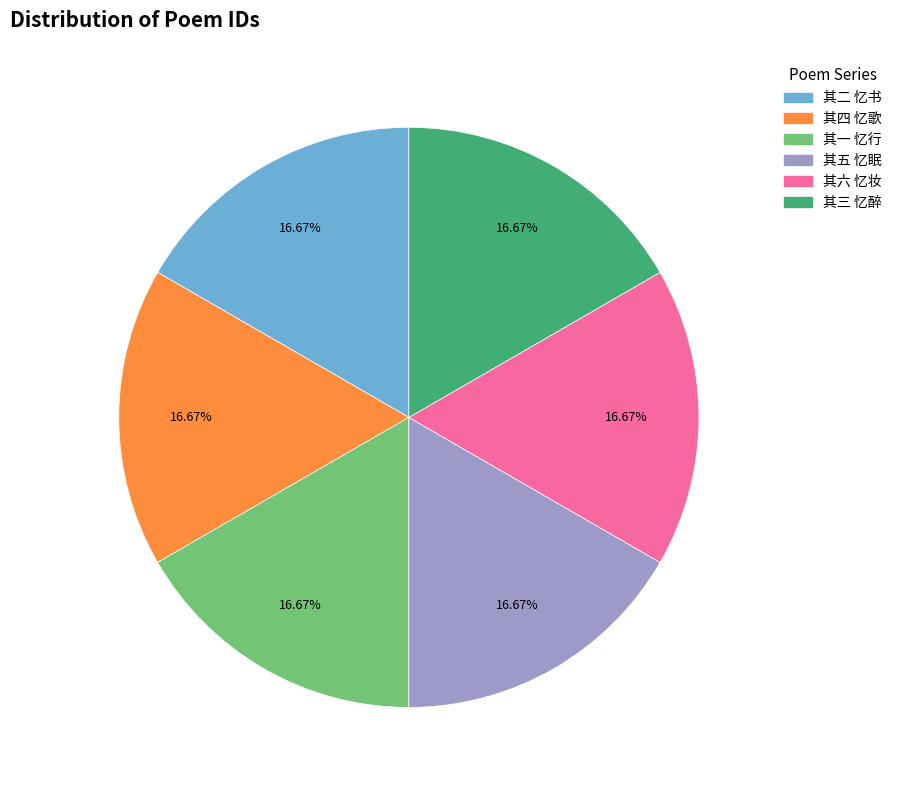

Is there any slice that represents more than half of the pie?

No